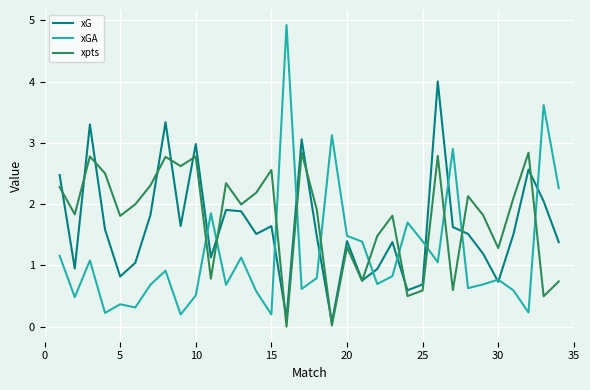

List the series in order of their peak value, highest first.

xGA, xG, xpts